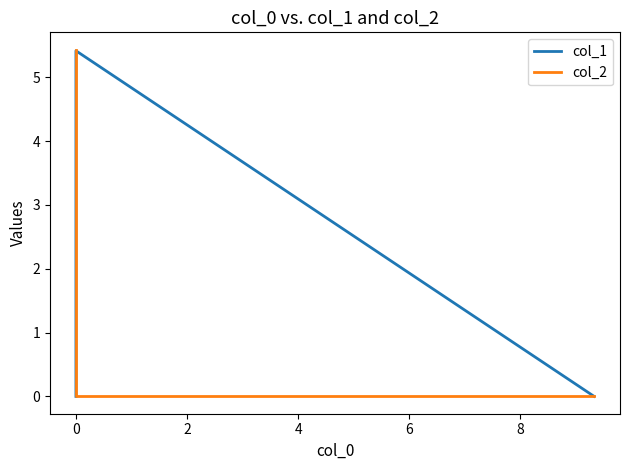

What is the value of the col_1 point at the 2nd from the left?

5.4